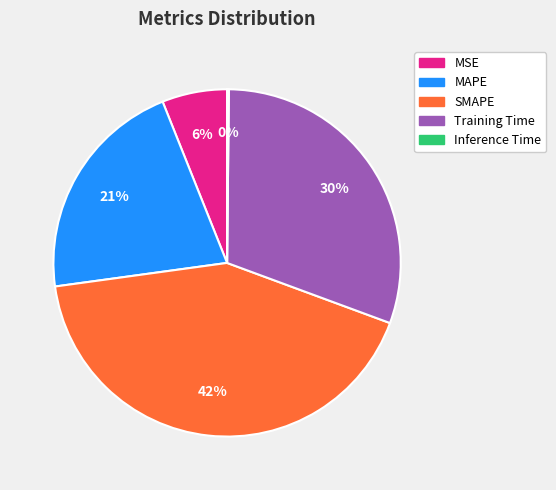

Which category has the biggest portion of the pie?

SMAPE